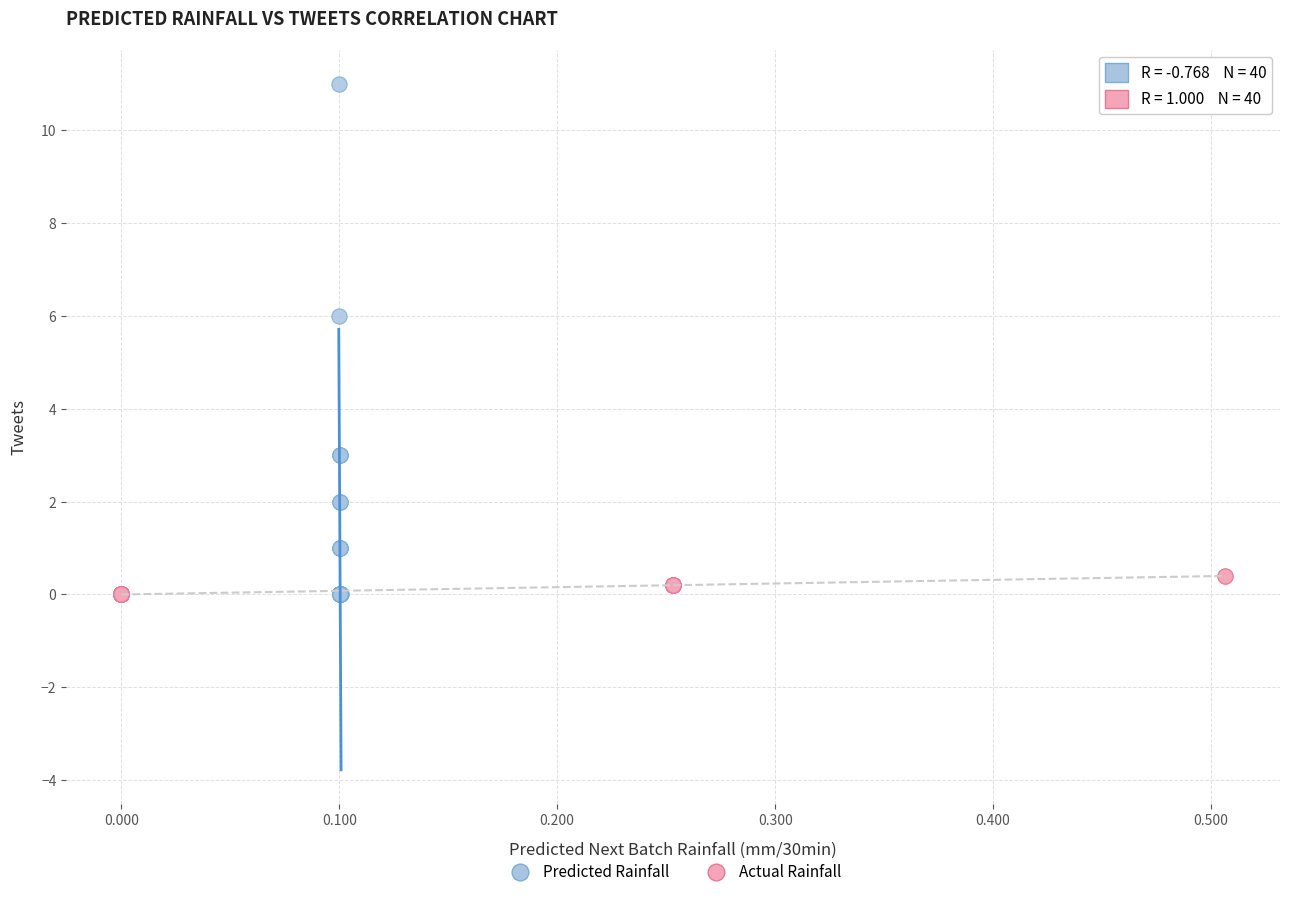

Which series has the largest Y range (max minus min)?

Predicted Rainfall